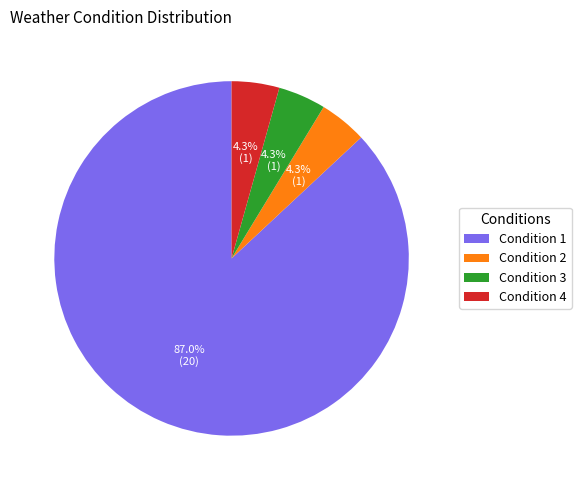

What is the largest slice in the pie chart?

Condition 1